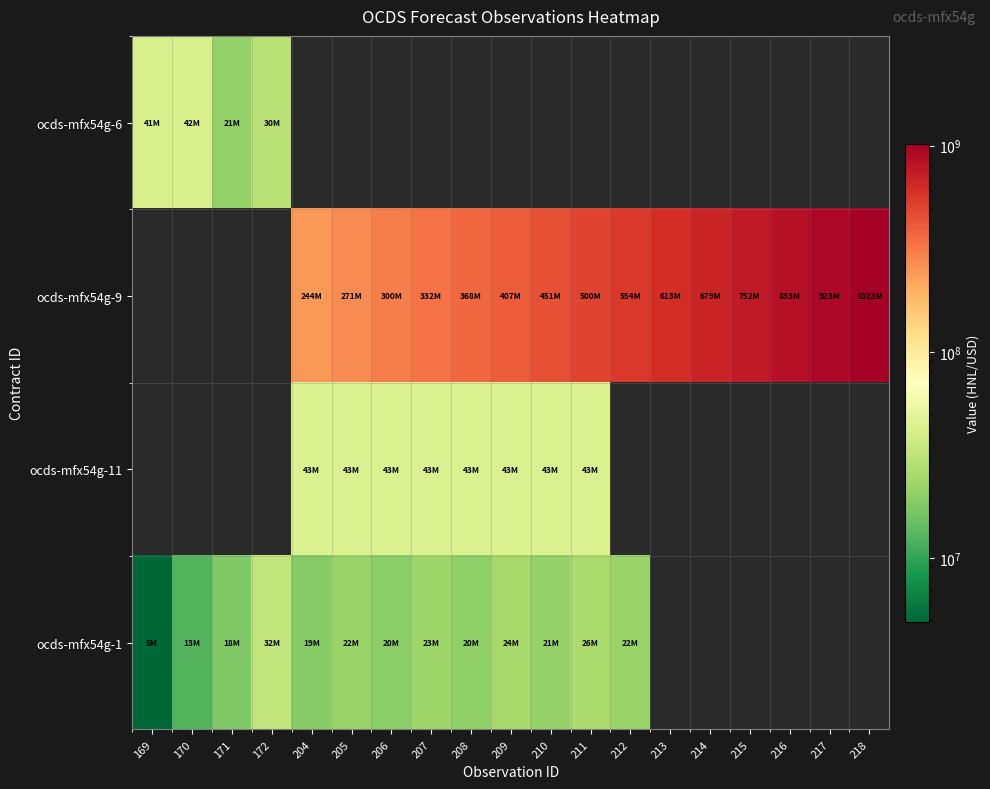

What value does the ocds-mfx54g-9 series have at 206?

299649190.0